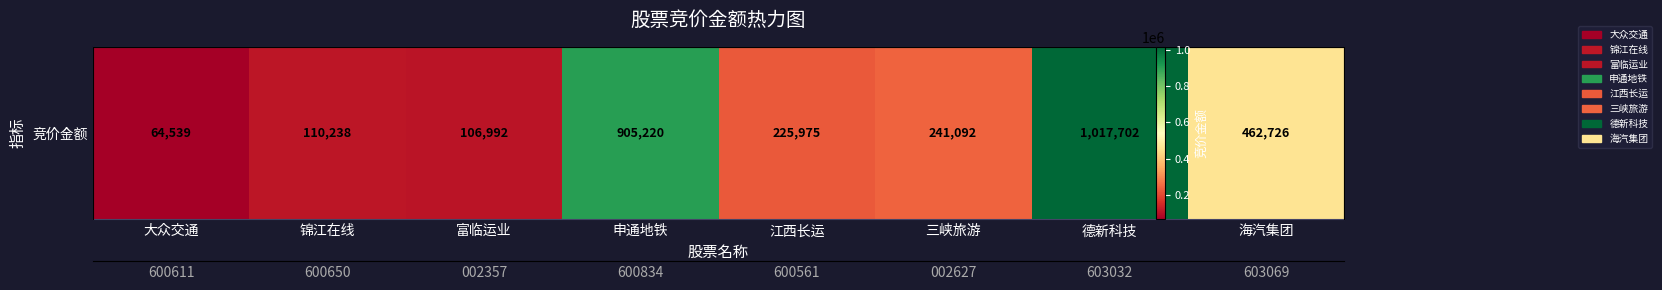

What is the ratio of the value at 大众交通 to the value at 富临运业?

0.6